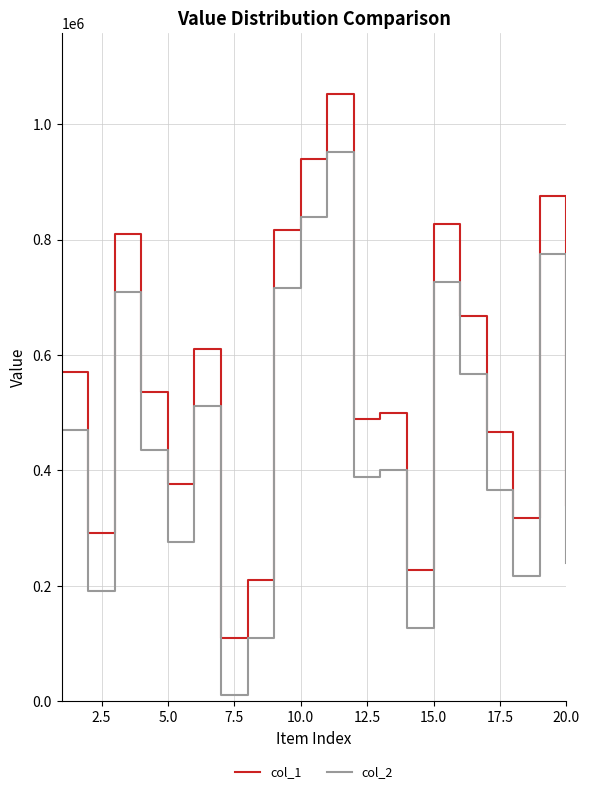

What is the difference between the maximum and second lowest values in the col_1 (step) series?

842739